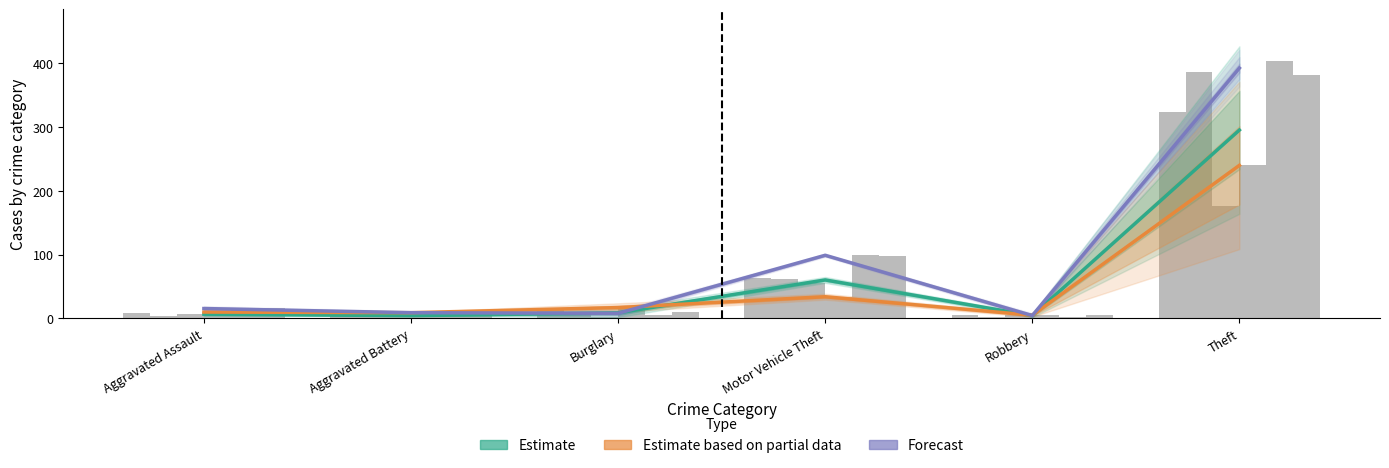

Reading right to left, list all the values displayed in this chart.

Estimate: Theft=295.3	Robbery=4.3	Motor Vehicle Theft=60.3	Burglary=8.7	Aggravated Battery=4.3	Aggravated Assault=6.7
Estimate based on partial data: Theft=240.0	Robbery=5.0	Motor Vehicle Theft=34.0	Burglary=17.0	Aggravated Battery=9.0	Aggravated Assault=10.0
Forecast: Theft=392.5	Robbery=4.5	Motor Vehicle Theft=99.0	Burglary=8.0	Aggravated Battery=9.0	Aggravated Assault=15.5